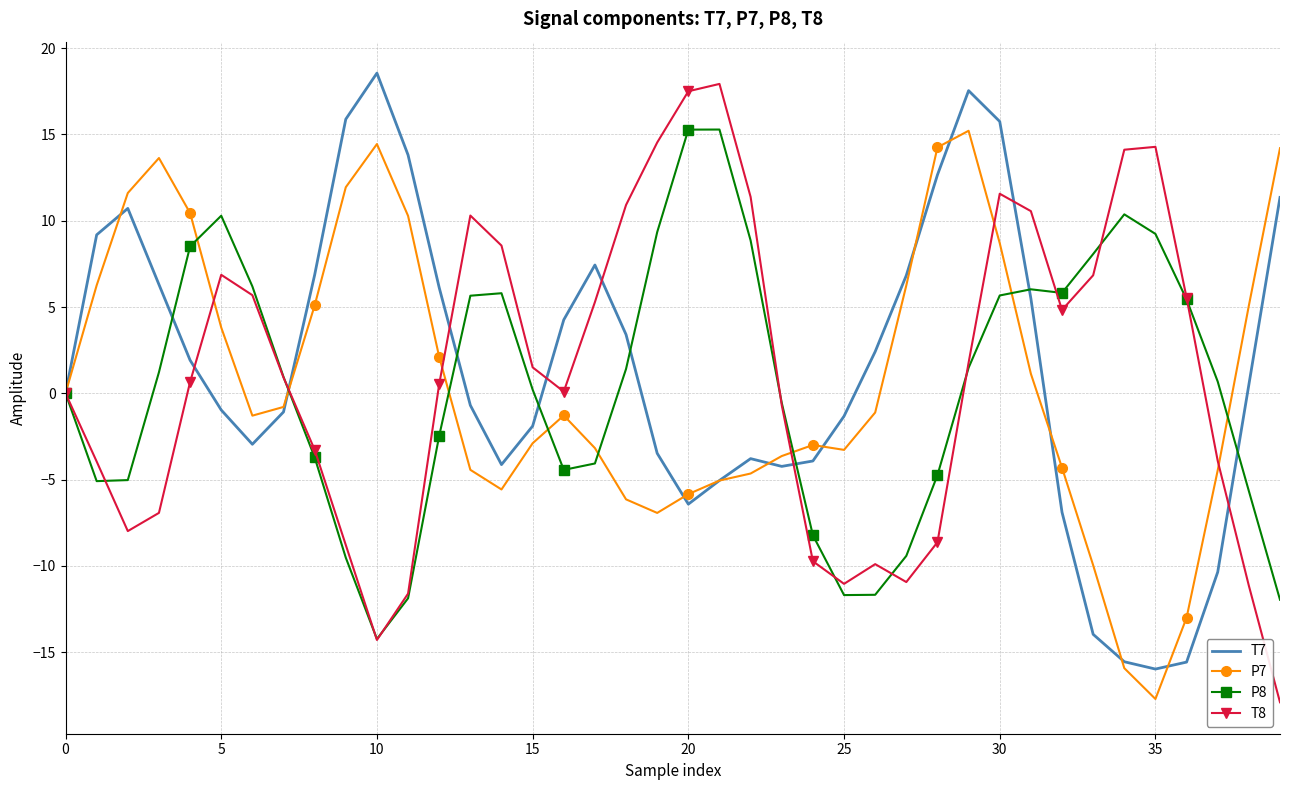

What is the lowest value of the P8 series?

-14.2